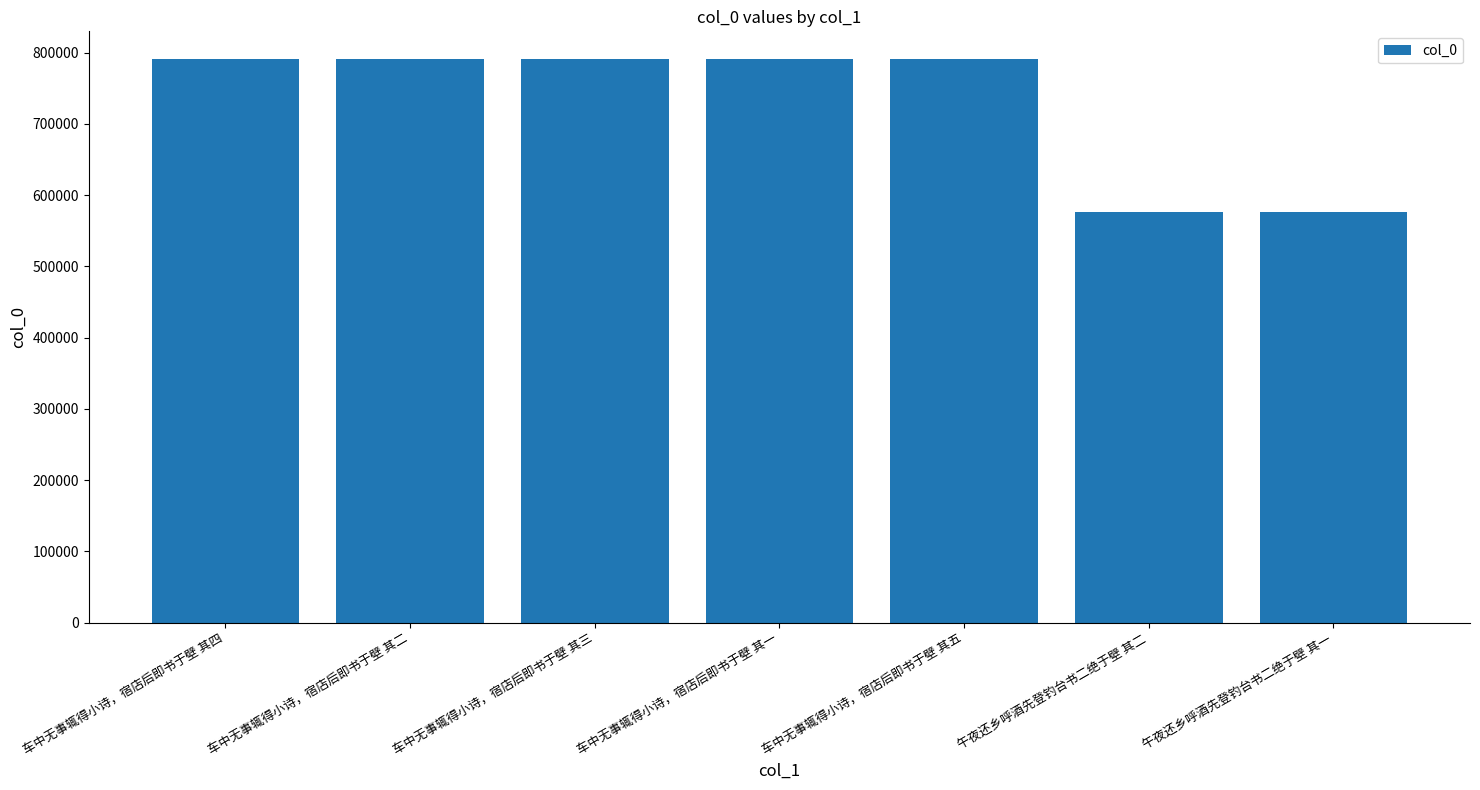

How many distinct data groups are displayed?

1